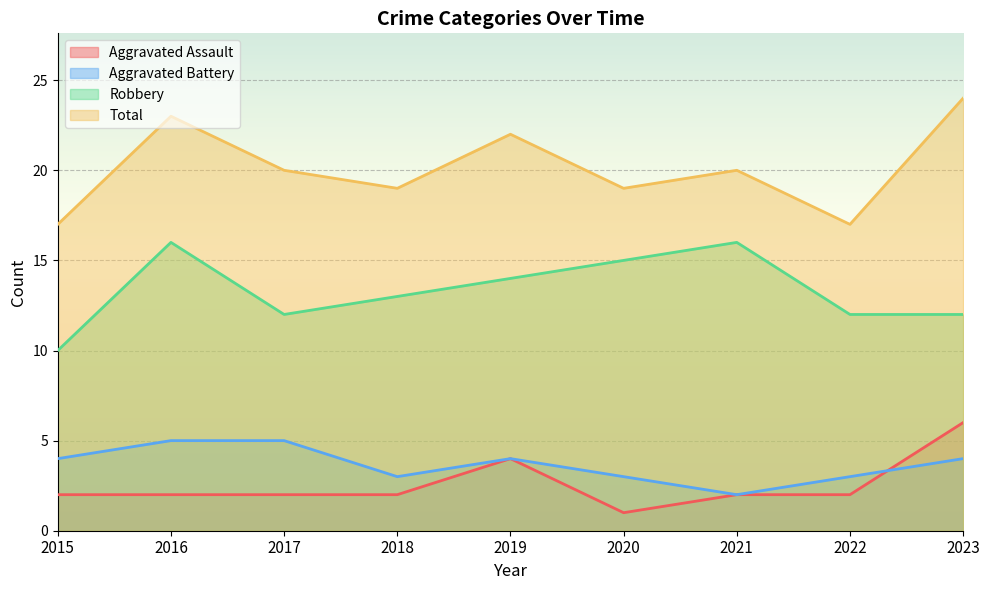

At which category is the sum across all series the highest?

2016